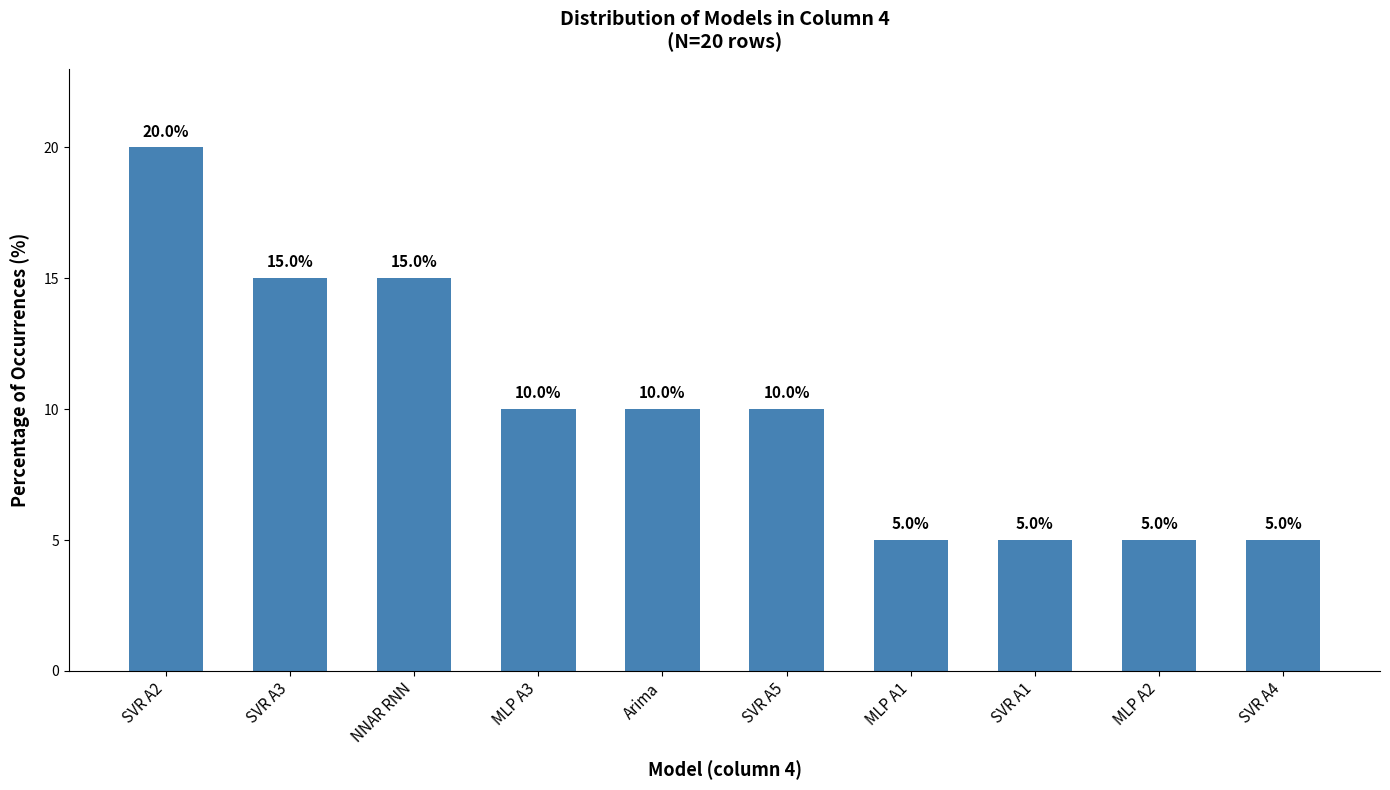

Does the chart contain any negative values?

No